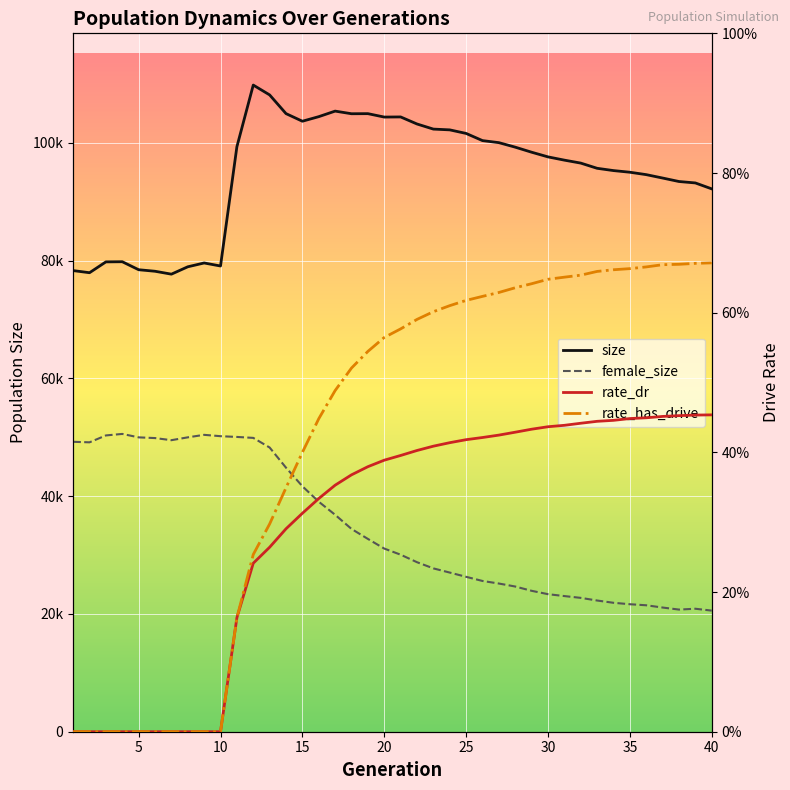

True or false: rate_dr has a value of -0.2 at 10.

False